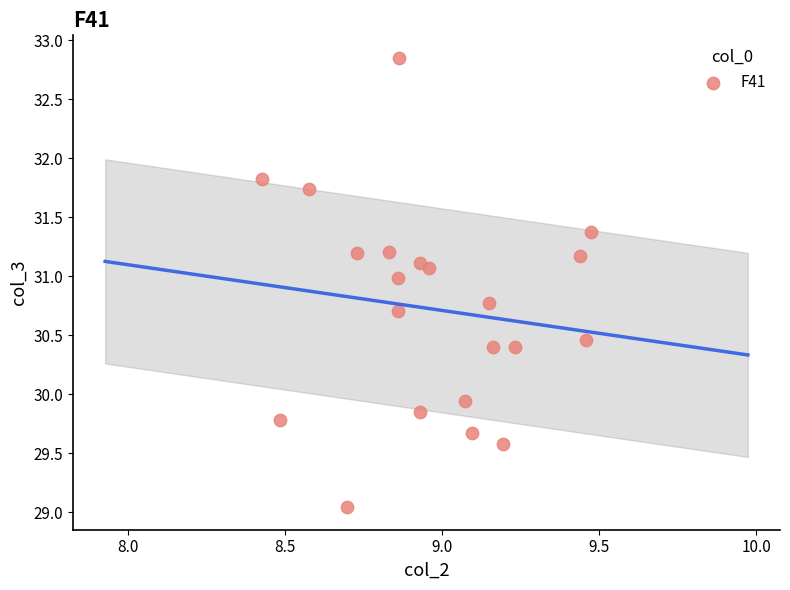

What is the range of Y values (max minus min)?

3.8